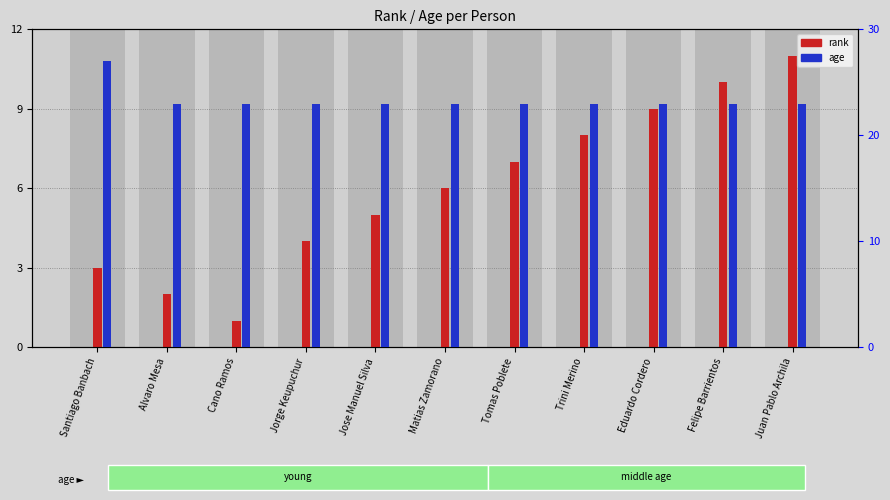

What position from the right is Jorge Keupuchur?

8